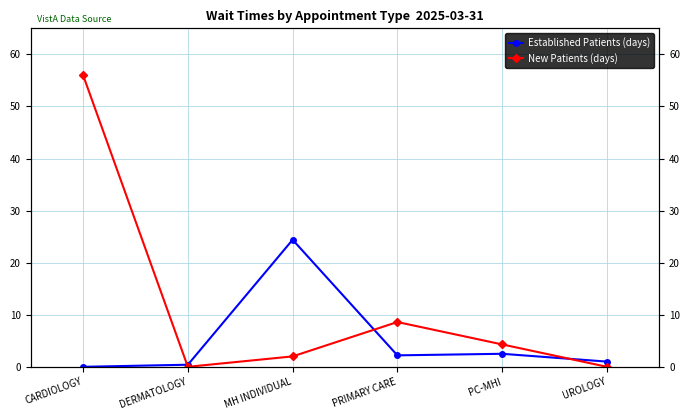

Which has a higher value, CARDIOLOGY or MH INDIVIDUAL?

MH INDIVIDUAL